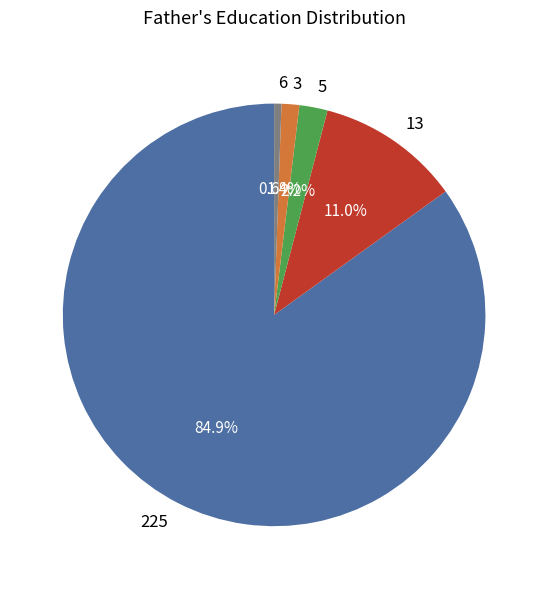

What is the majority slice?

225